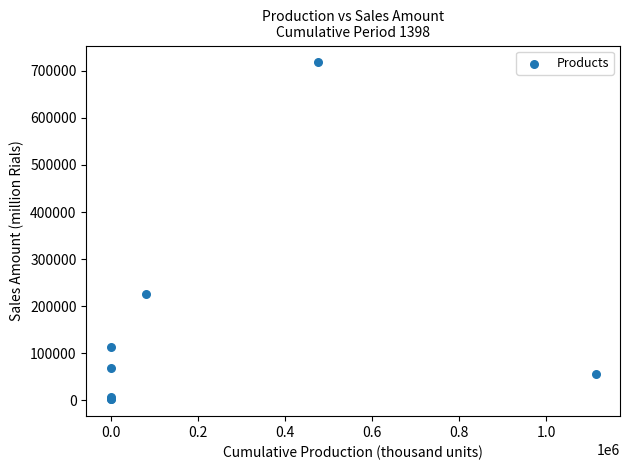

What Y value in the scatter plot is closest to 360010?

225059